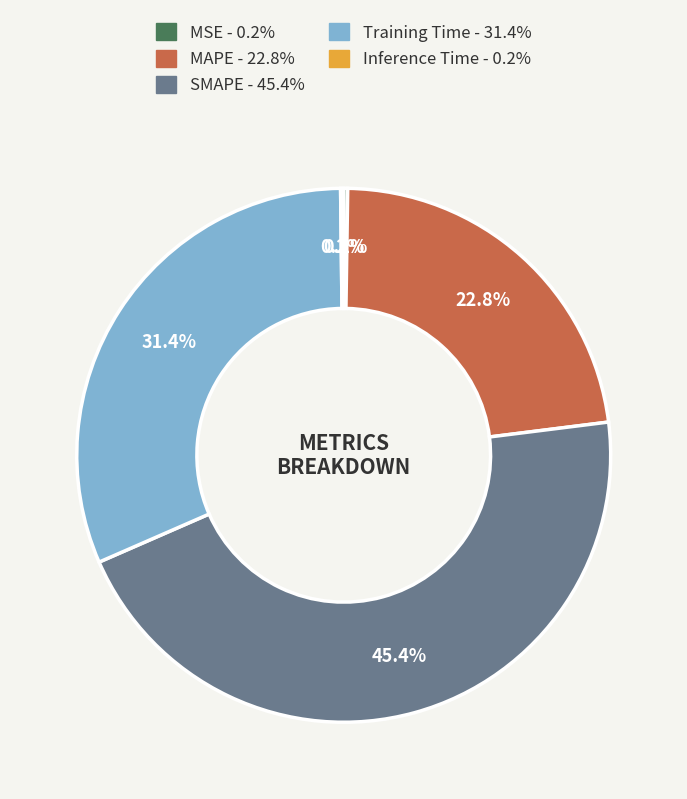

Which has a higher value, MAPE or Training Time?

Training Time